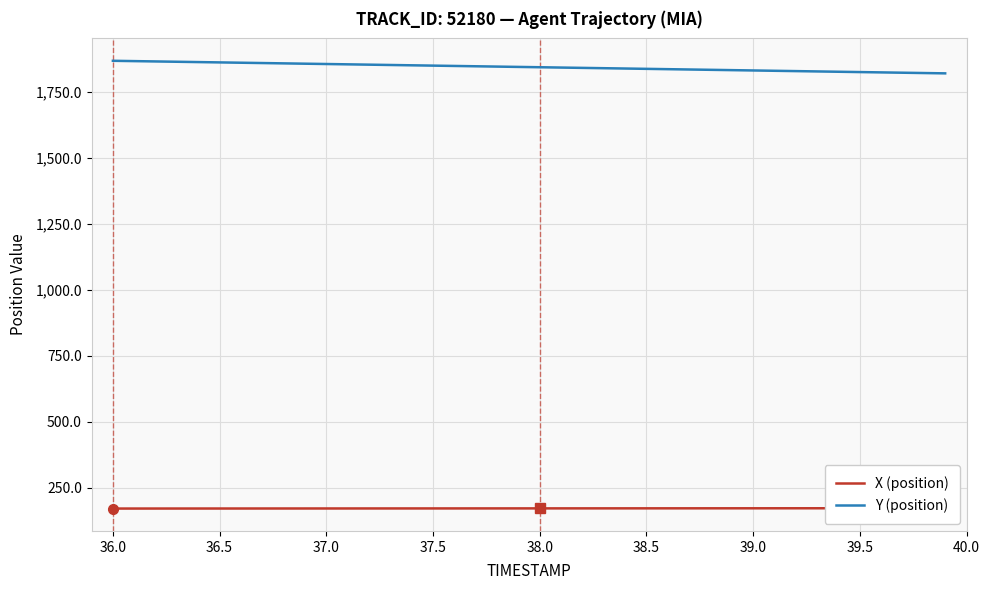

Reading right to left, extract all data points from this chart.

X (position): 171.6	171.6	171.5	171.5	171.5	171.4	171.4	171.4	171.3	171.3	171.3	171.2	171.2	171.2	171.1	171.1	171.1	171.0	171.0	171.0	170.9	170.9	170.9	170.8	170.8	170.8	170.7	170.7	170.7	170.6	170.6	170.6	170.5	170.5	170.5	170.4	170.4	170.4	170.3	170.3
Y (position): 1819.7	1820.9	1822.1	1823.3	1824.5	1825.8	1827.0	1828.2	1829.4	1830.6	1831.9	1833.1	1834.3	1835.5	1836.7	1838.0	1839.2	1840.4	1841.6	1842.8	1844.1	1845.3	1846.5	1847.7	1849.0	1850.2	1851.4	1852.6	1853.8	1855.1	1856.3	1857.5	1858.7	1860.0	1861.2	1862.4	1863.6	1864.8	1866.0	1867.3